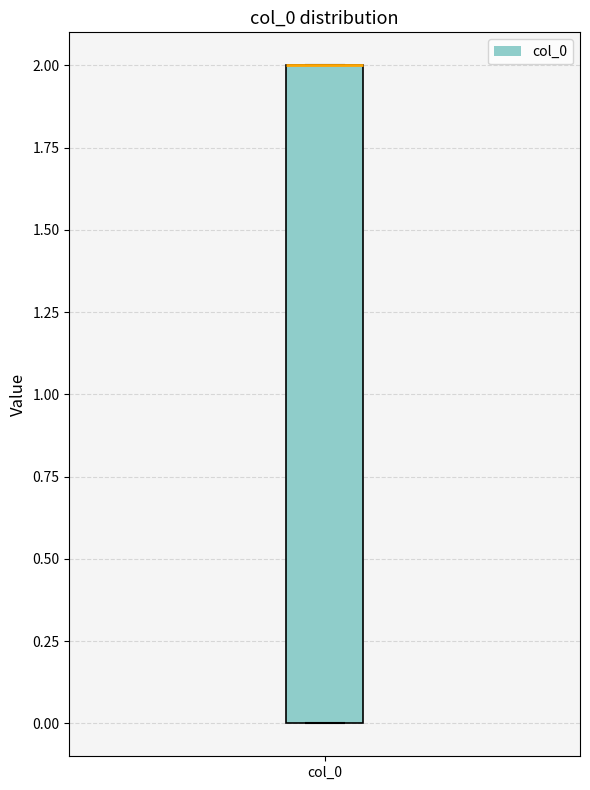

Where is the upper edge of the box for col_0 on the y-axis? The values are not printed on the chart, so give them approximately, as read against the axis.

2